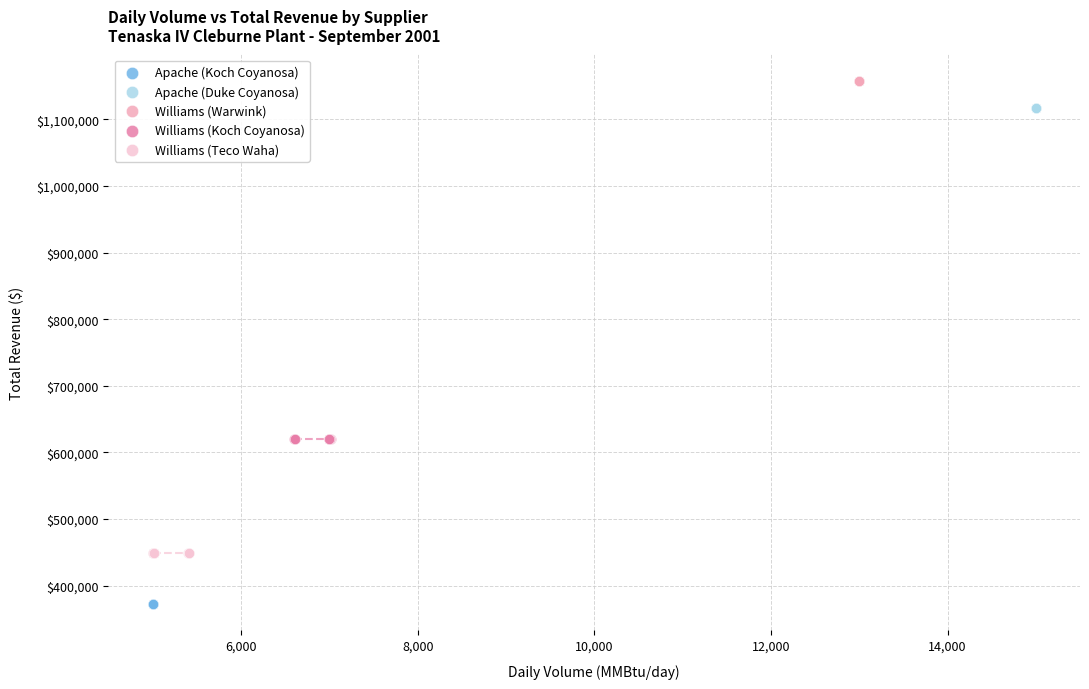

Which series reaches the minimum Y coordinate?

Apache (Koch Coyanosa)